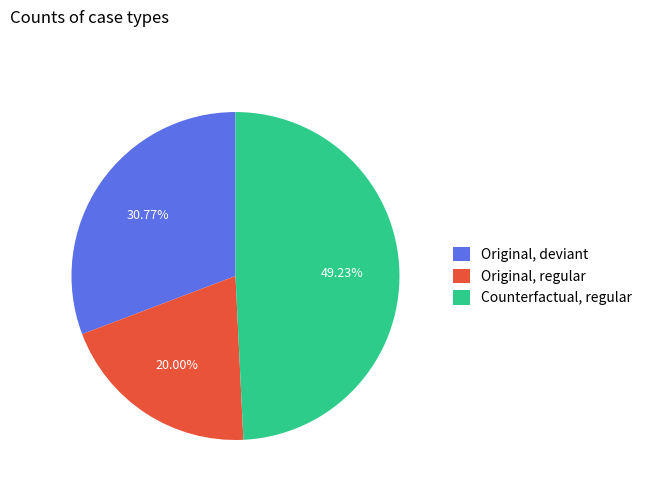

What is the smallest slice in the pie chart?

Original, regular